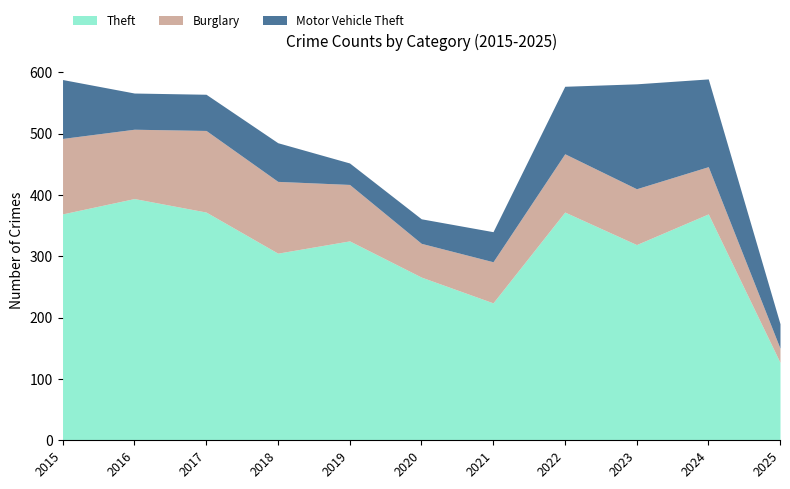

What is the sum of the Theft values at 2018 and 2023?

624